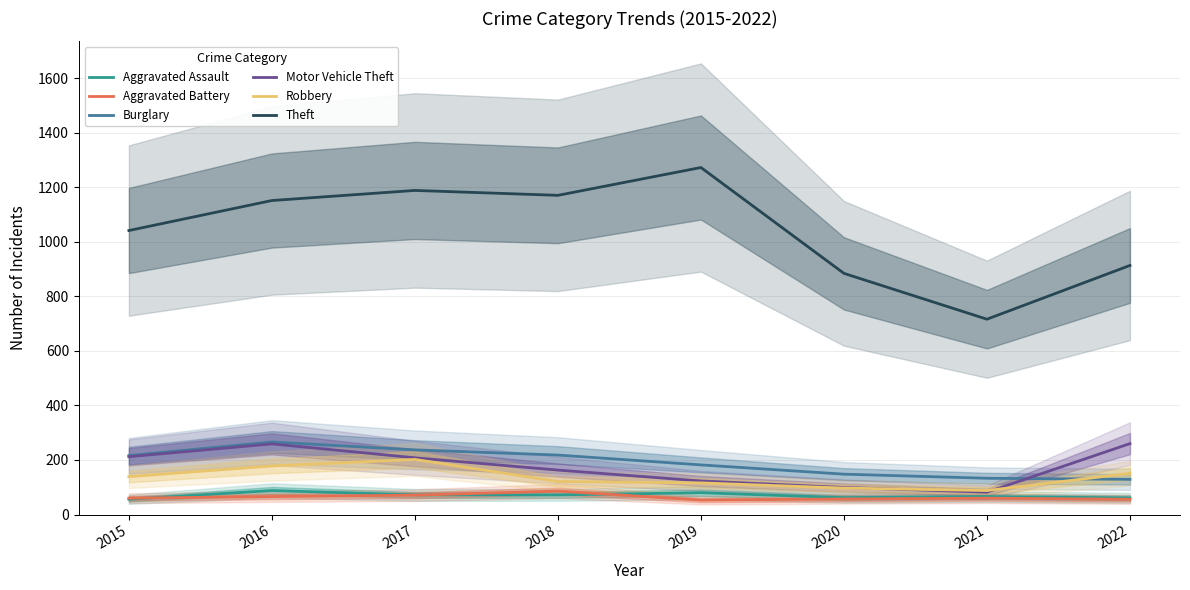

How many lines are shown in the chart?

6